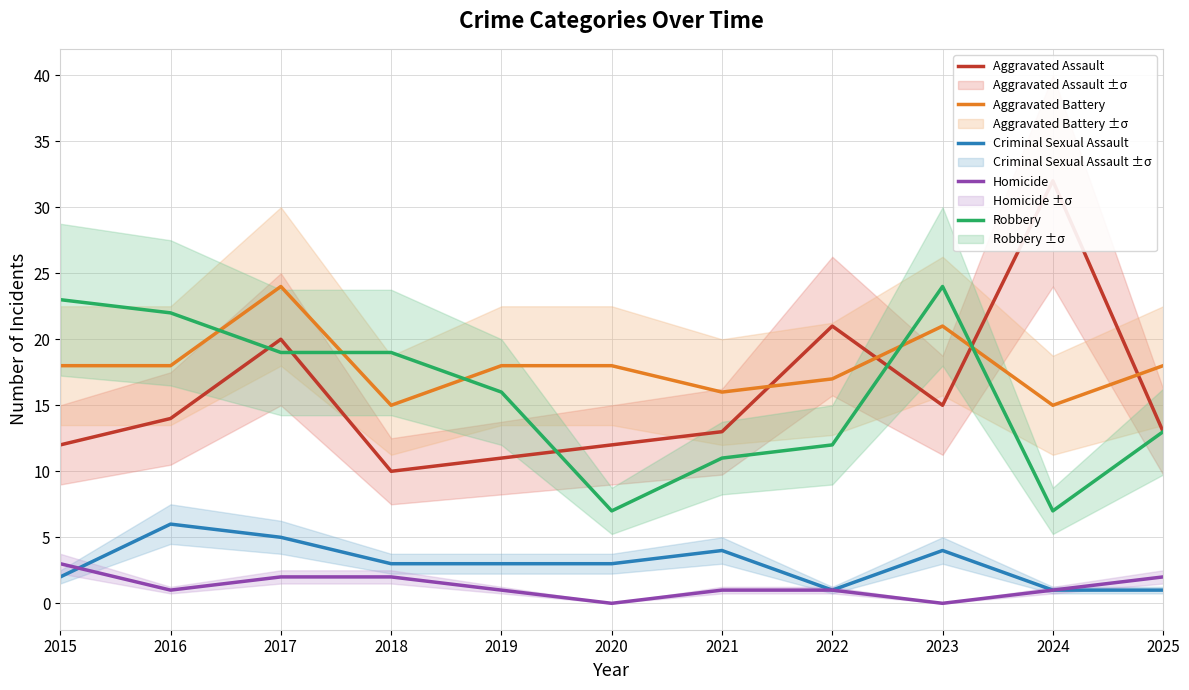

Where does the Criminal Sexual Assault series first go above 3?

2016